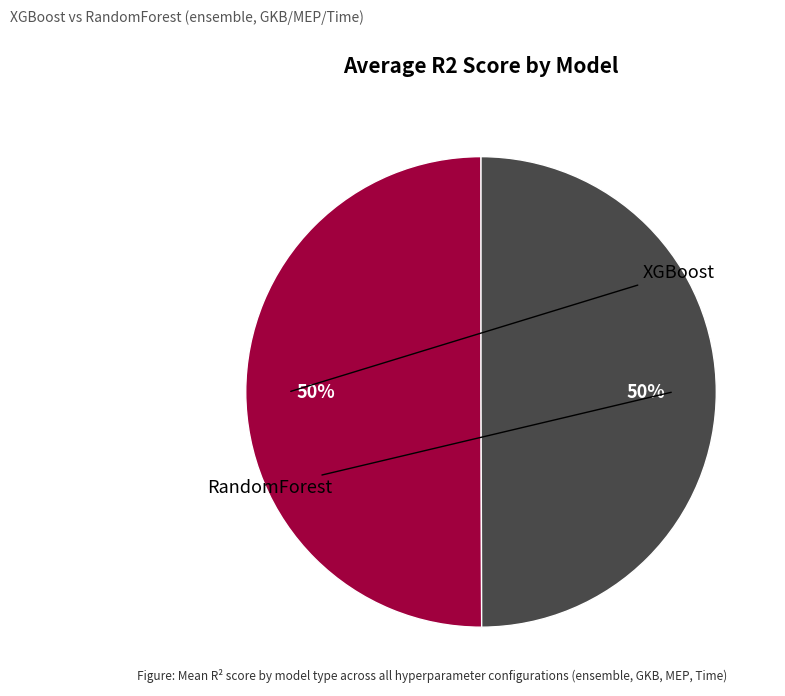

To the nearest percent, what is the average slice percentage?

50%